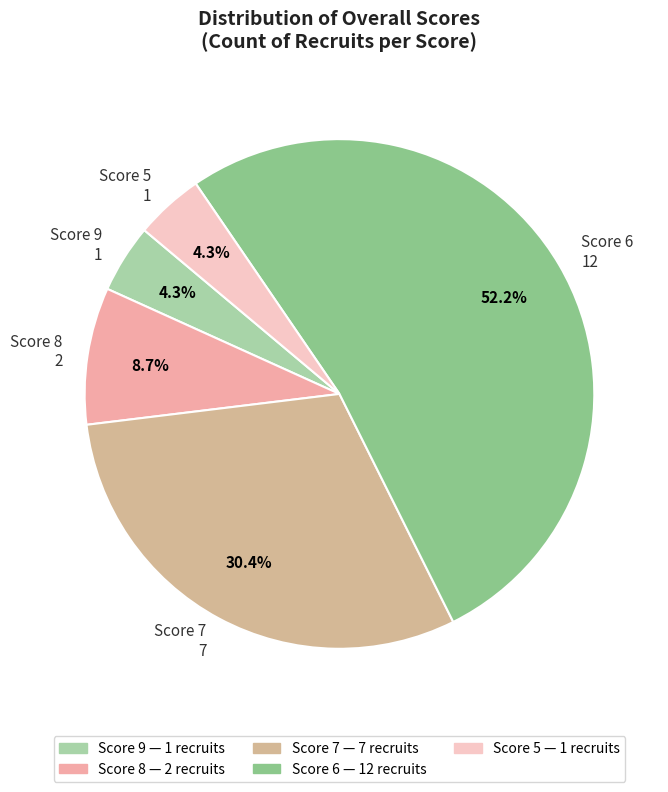

What is the total percentage of Score 8 2 and Score 9 1?

13.0%